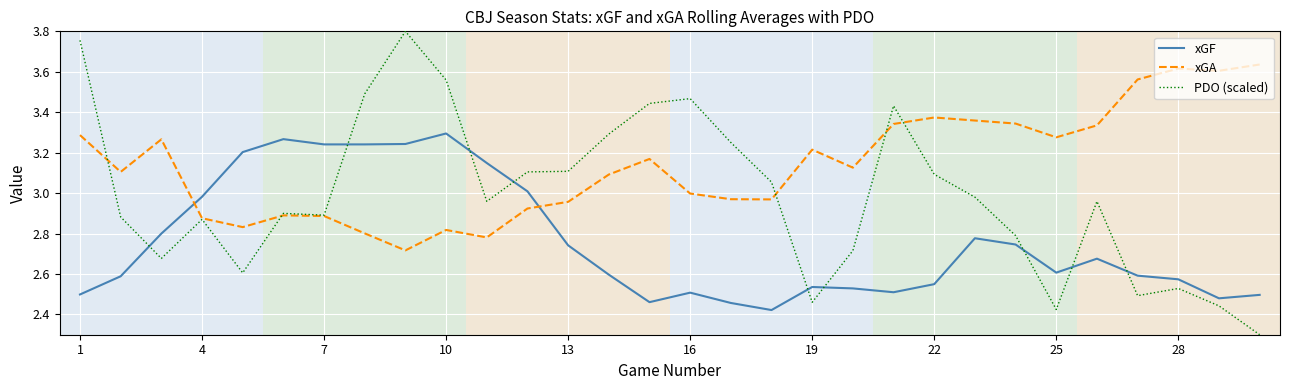

Which series has the largest range (max minus min)?

PDO (scaled)